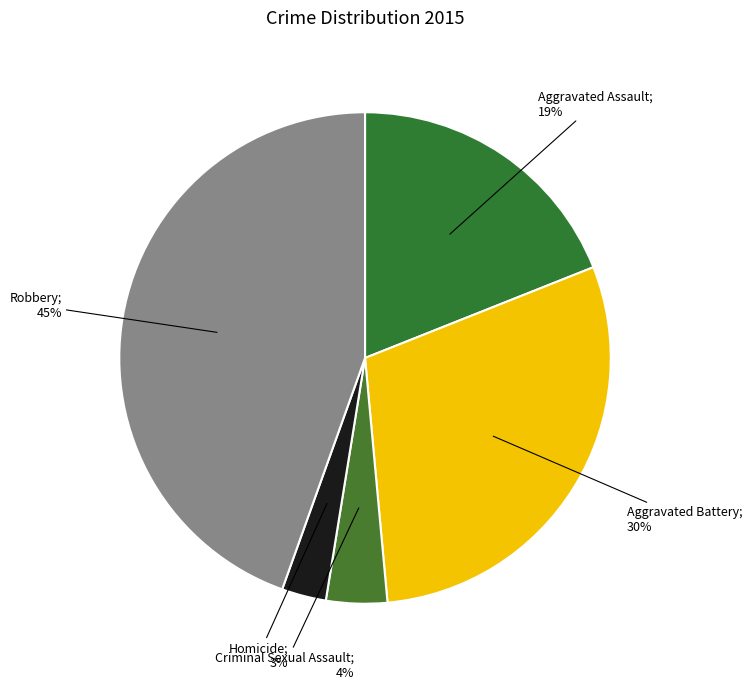

Which slice is the smallest?

Homicide